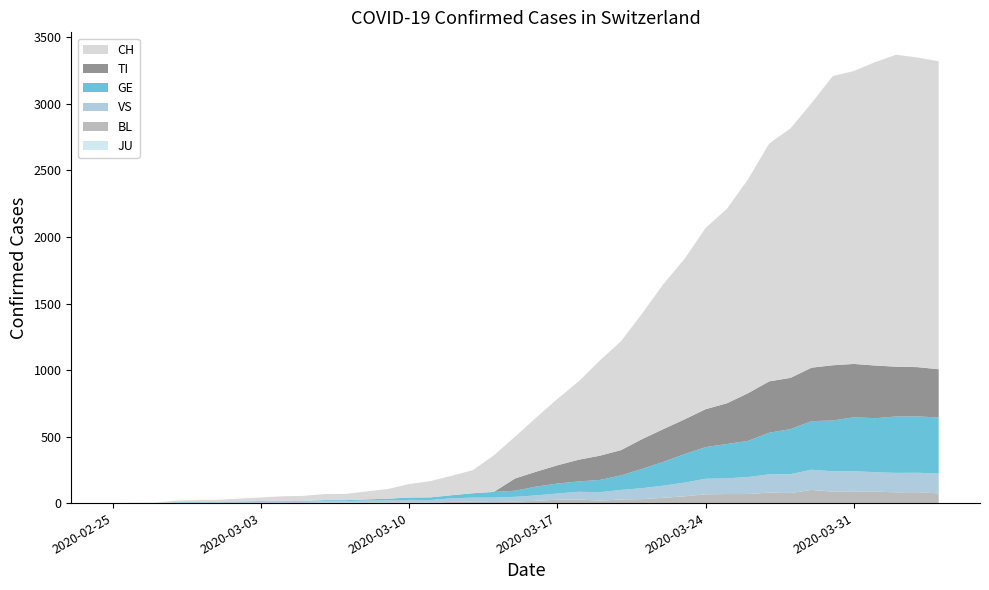

Reading left to right, what are all the values shown in this chart?

CH: 0	1	2	12	14	15	21	26	34	38	46	47	60	73	101	122	146	173	275	314	407	499	588	715	818	944	1090	1206	1363	1462	1608	1788	1875	1989	2174	2202	2281	2345	2327	2315
TI: 0	0	0	0	0	0	0	0	0	0	0	0	0	0	0	0	0	0	0	92	112	137	163	182	190	224	246	261	285	306	358	386	385	402	415	401	396	374	370	363
GE: 0	1	1	2	3	3	3	4	4	5	7	7	9	13	18	20	23	33	43	46	66	75	78	92	109	145	179	214	238	258	272	313	339	365	382	405	406	424	424	421
JU: 0	0	0	0	0	0	0	0	0	0	0	0	0	0	0	0	0	0	0	0	0	0	0	0	0	0	0	0	0	0	0	0	0	0	0	0	0	0	0	0
BL: 0	0	0	0	1	1	1	1	1	1	4	4	4	4	5	3	9	12	8	12	17	26	27	19	27	30	40	51	66	68	68	79	75	99	86	88	86	81	82	73
VS: 0	0	0	5	5	6	9	11	12	10	11	11	15	16	19	20	27	29	33	35	41	46	58	63	72	82	91	103	117	118	128	137	142	152	153	152	146	146	146	149